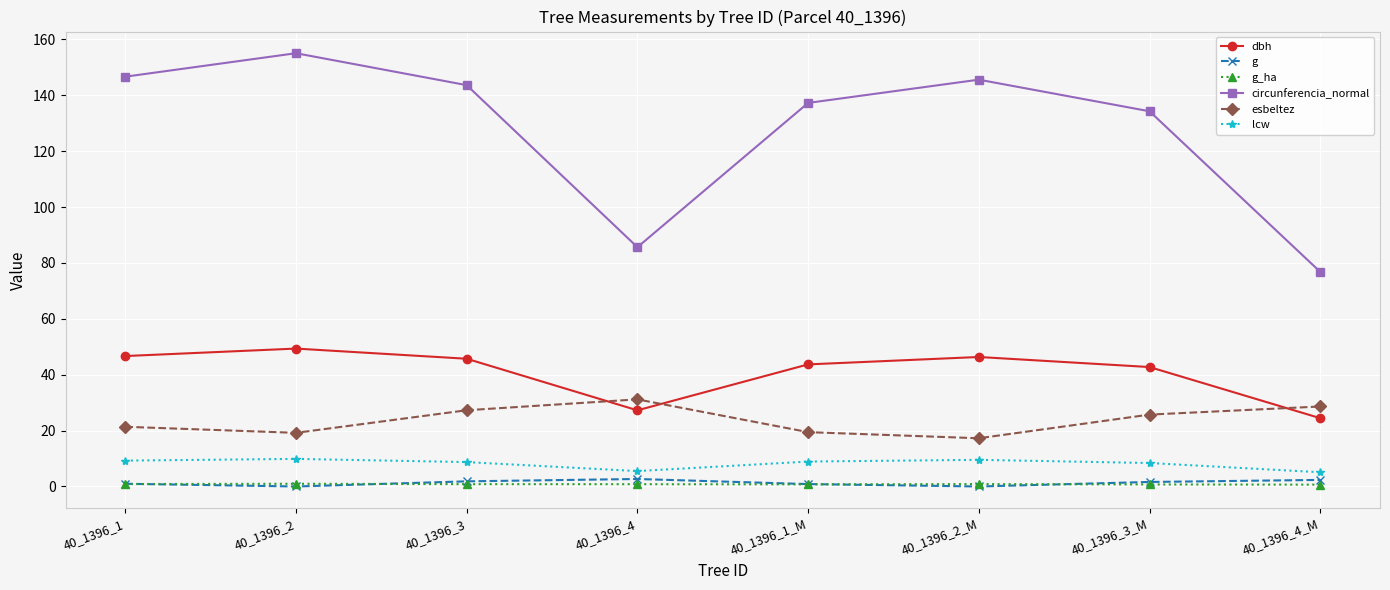

Which series has the largest total across all categories?

circunferencia_normal